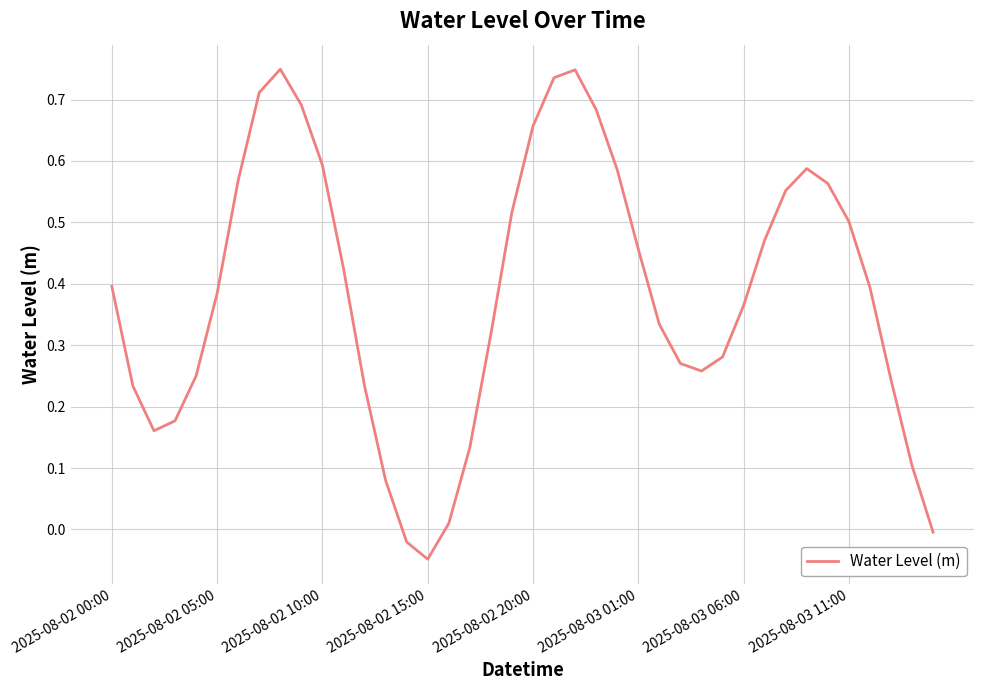

How many lines are shown in the chart?

1